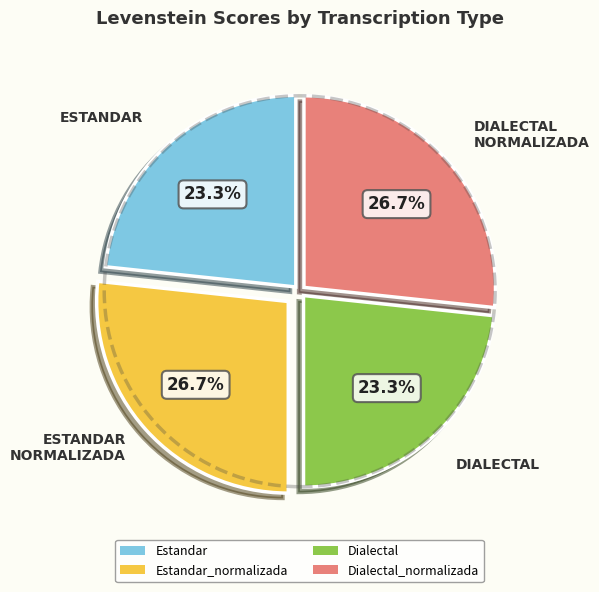

Count the number of slices in the pie.

4